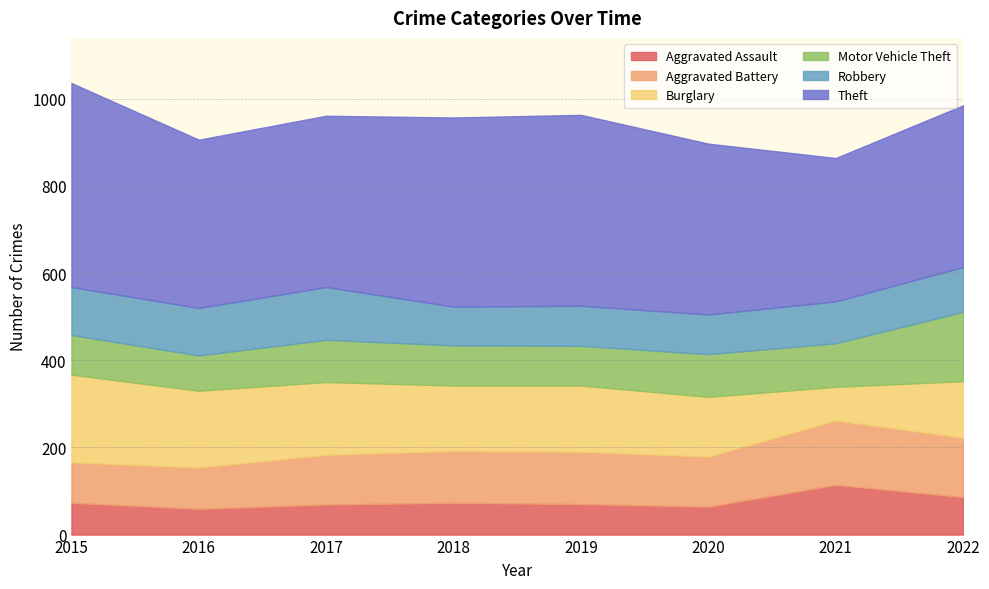

What is the lowest value of the Theft series?

329